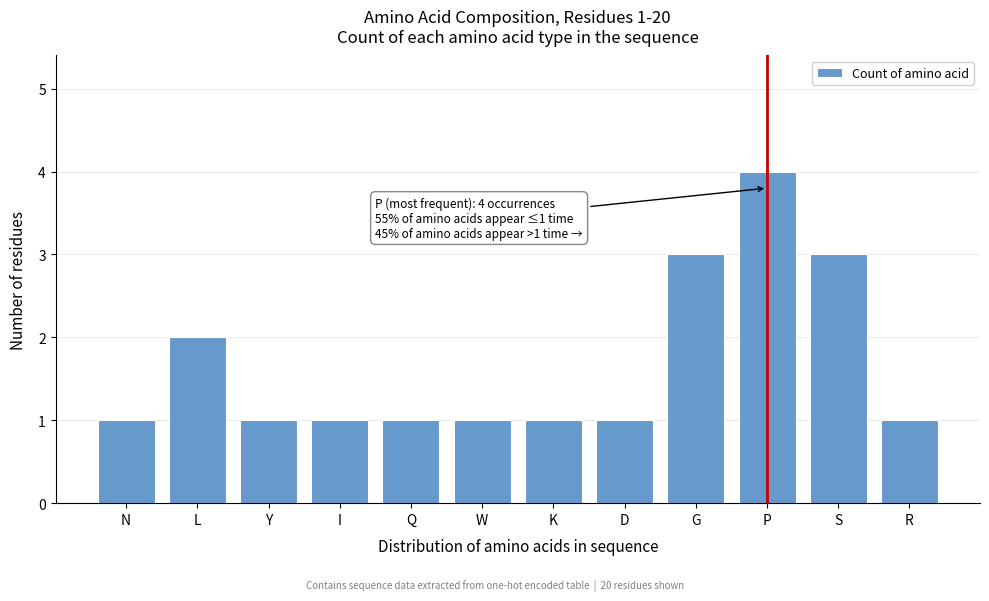

Reading right to left, what are all the values shown in this chart?

1	3	4	3	1	1	1	1	1	1	2	1